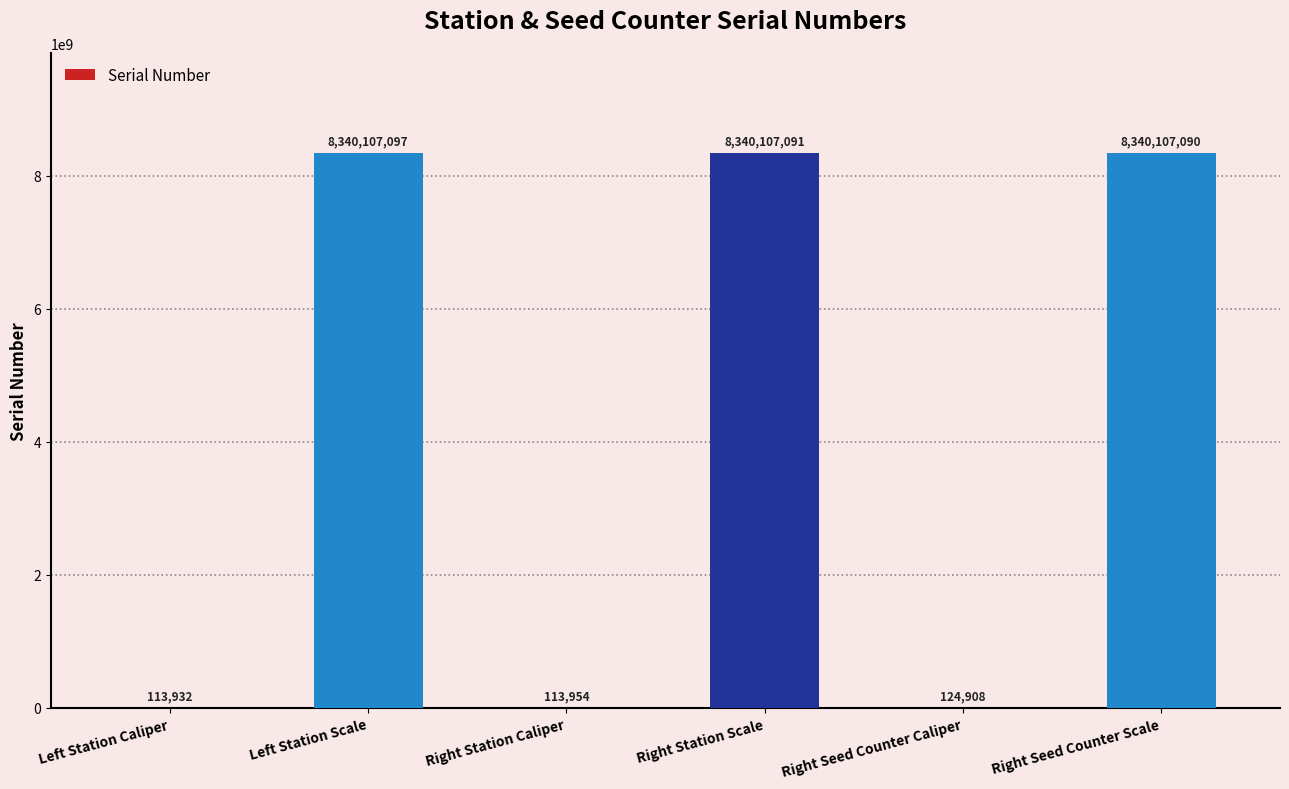

Which label corresponds to the largest value in the chart?

Left Station Scale